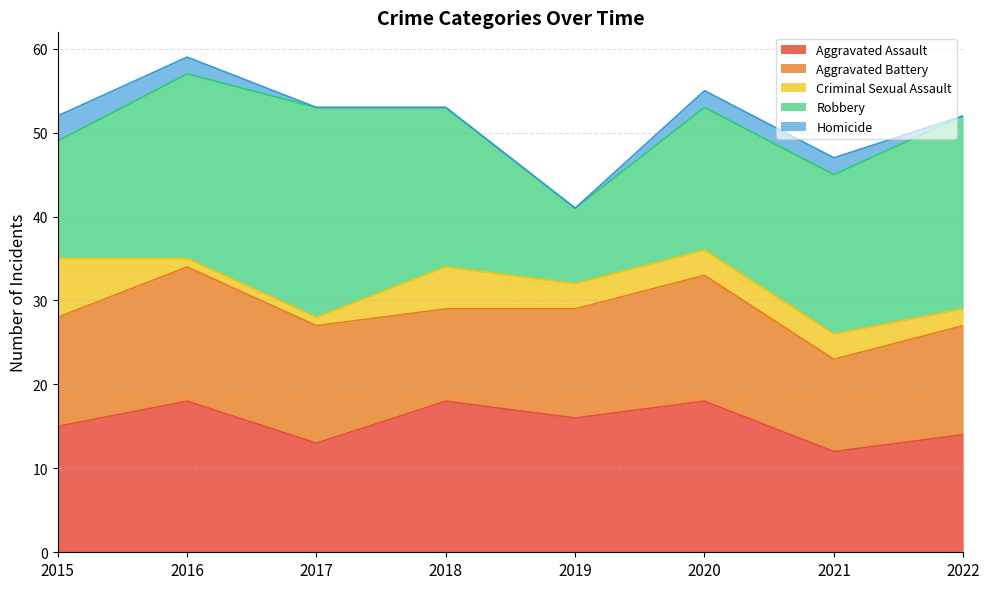

Where is Aggravated Assault nearest to the value 15?

2015